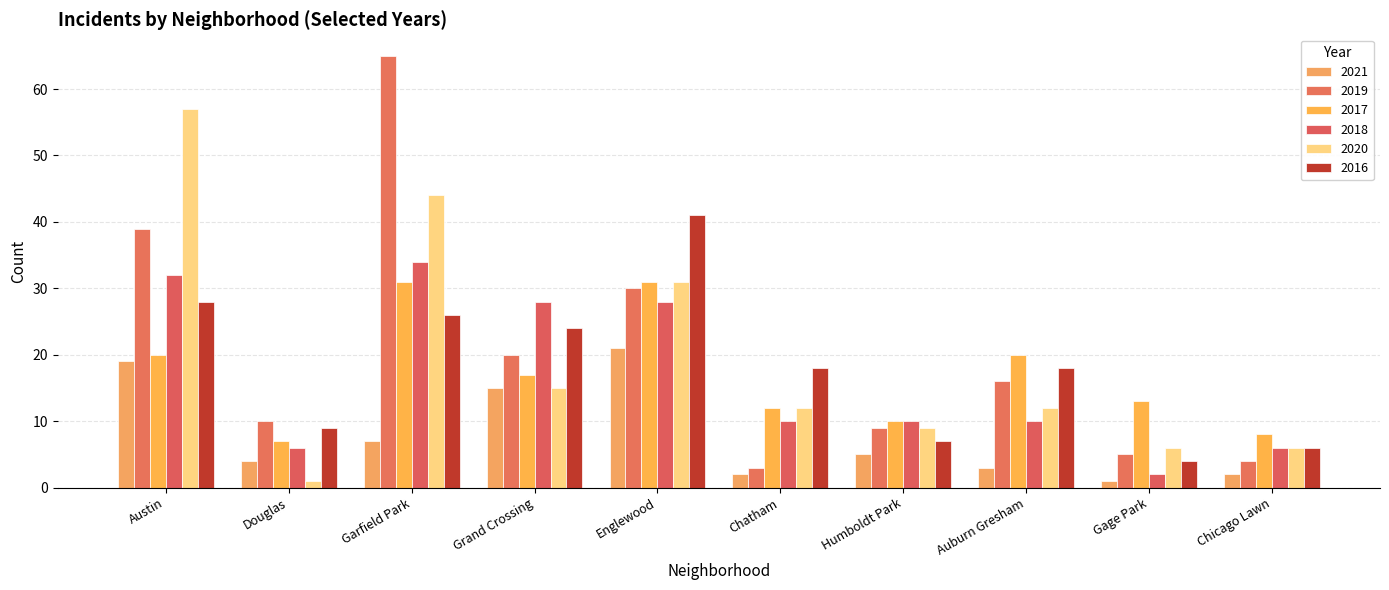

Rank the categories by 2016 value from highest to lowest.

Englewood, Austin, Garfield Park, Grand Crossing, Chatham, Auburn Gresham, Douglas, Humboldt Park, Chicago Lawn, Gage Park